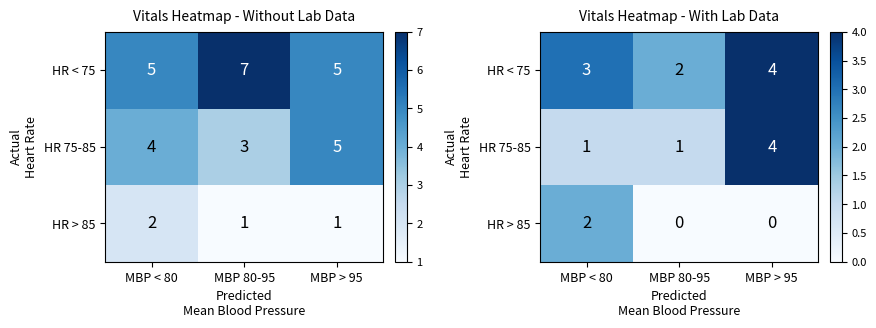

What is the difference between the HR < 75 values at MBP > 95 and MBP < 80?

1